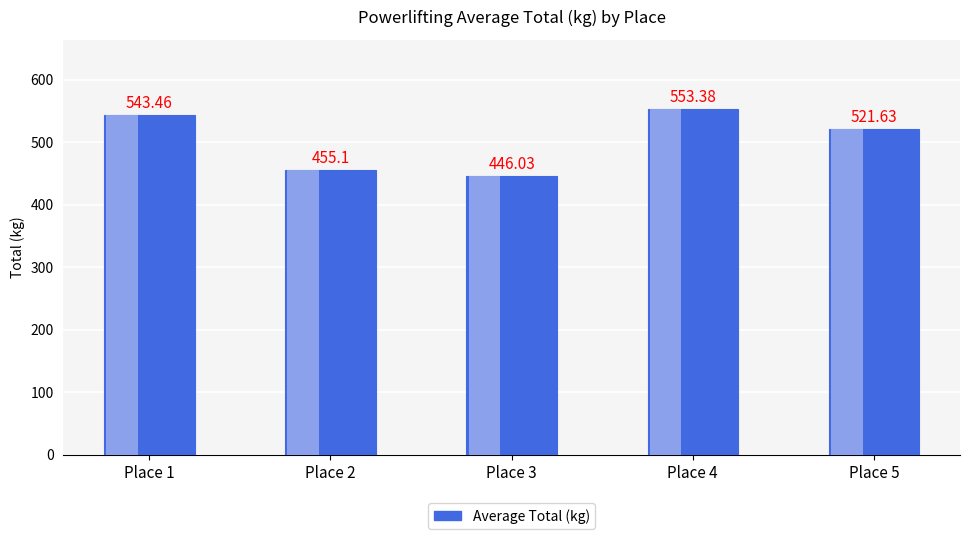

How many bars are there in total?

5